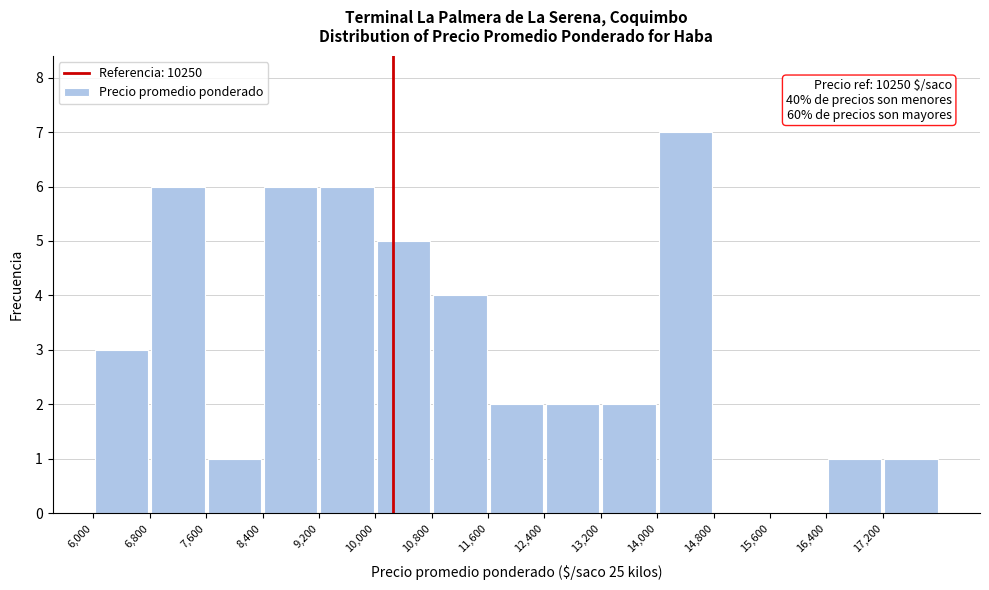

Over which range of the x-axis is the bar tallest?

14000 to 14800